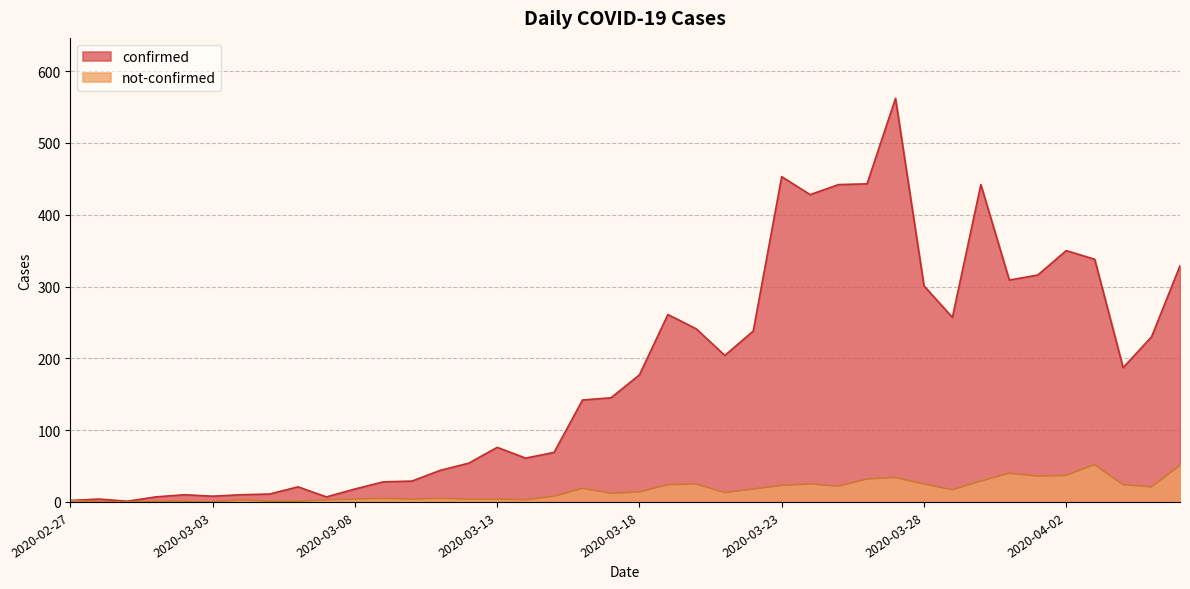

What are all the series names shown in the legend?

confirmed, not-confirmed